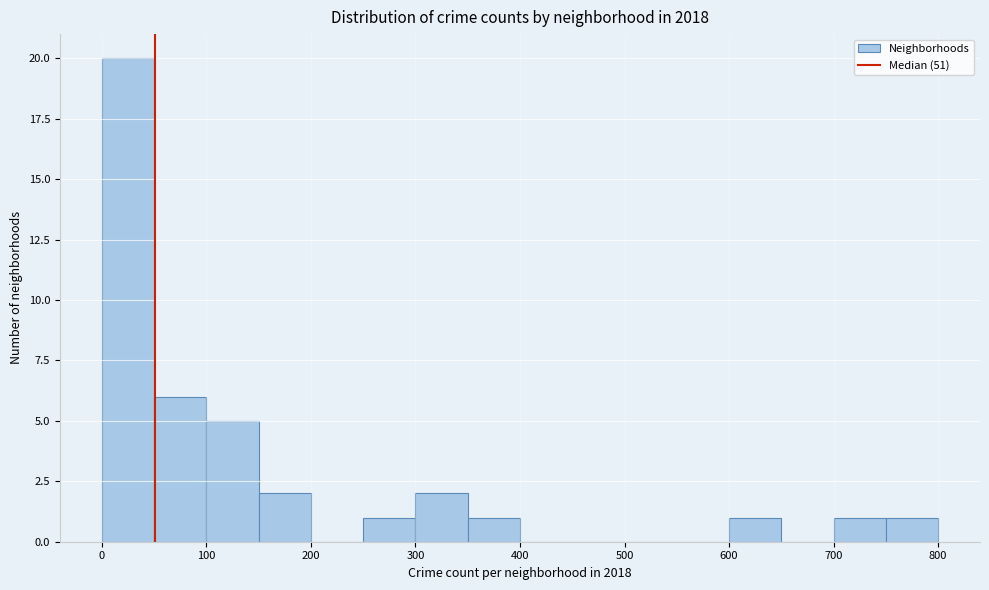

Reading left to right, transcribe this chart: for each bar, give the range it covers on the x-axis and its height. The values are not printed on the chart, so give them approximately, as read against the axis.

0 to 50: 20
50 to 100: 6
100 to 150: 5
150 to 200: 2
200 to 250: 0
250 to 300: 1
300 to 350: 2
350 to 400: 1
400 to 450: 0
450 to 500: 0
500 to 550: 0
550 to 600: 0
600 to 650: 1
650 to 700: 0
700 to 750: 1
750 to 800: 1